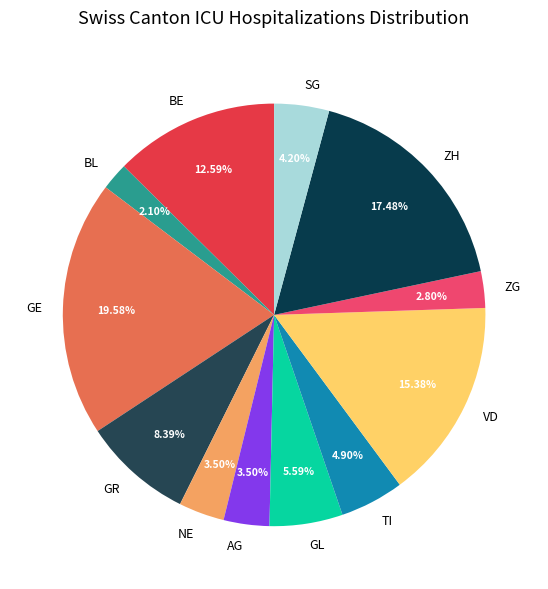

Which slice is the largest?

GE